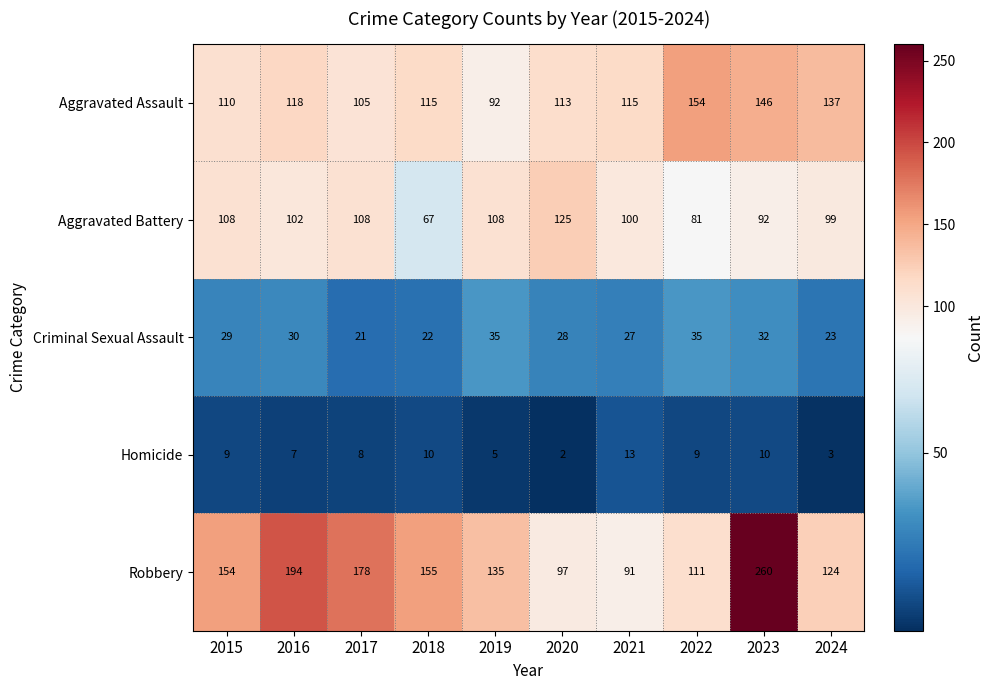

Which series changed the most between 2020 and 2023?

Robbery